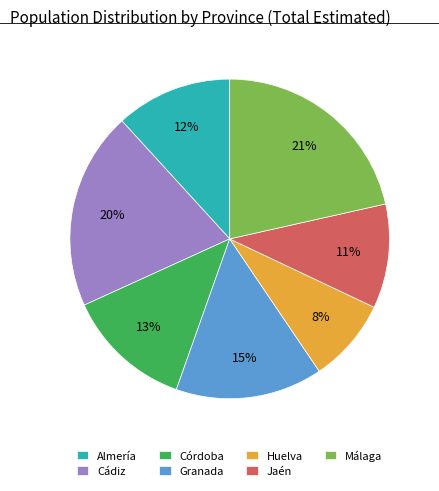

To the nearest percent, what percentage of the pie is Jaén?

11%